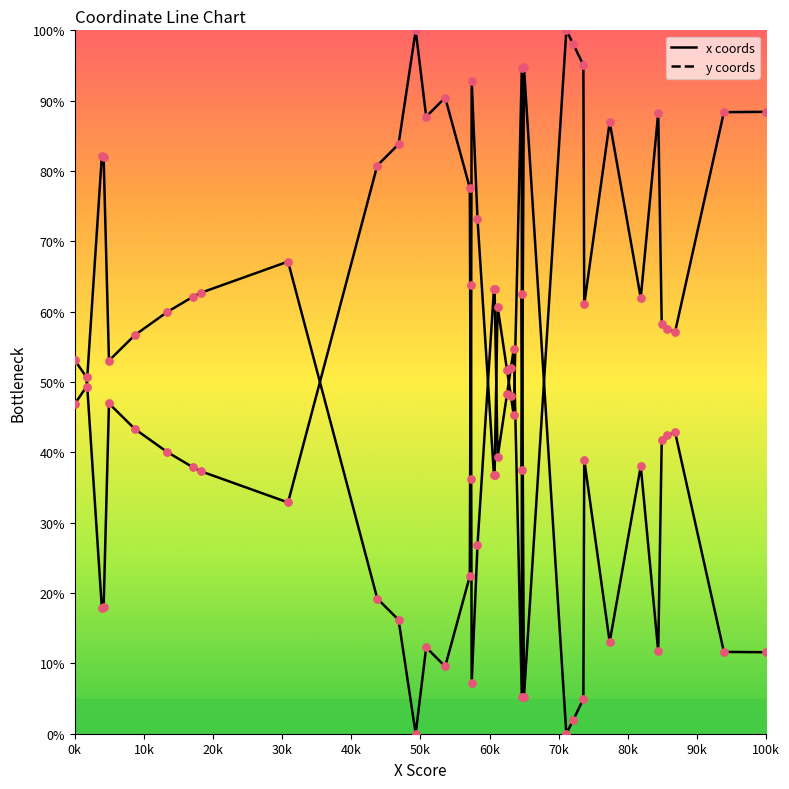

How many lines are shown in the chart?

2